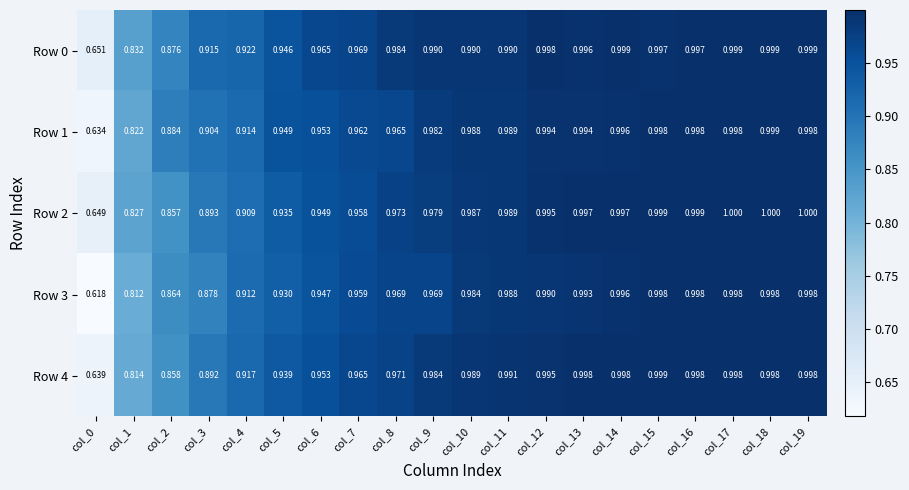

Which series has the largest total across all categories?

Row 0